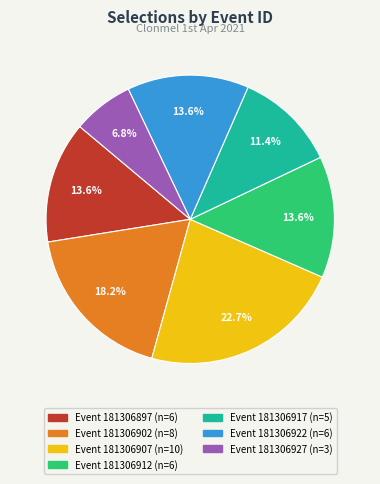

Does any single category account for the majority?

No